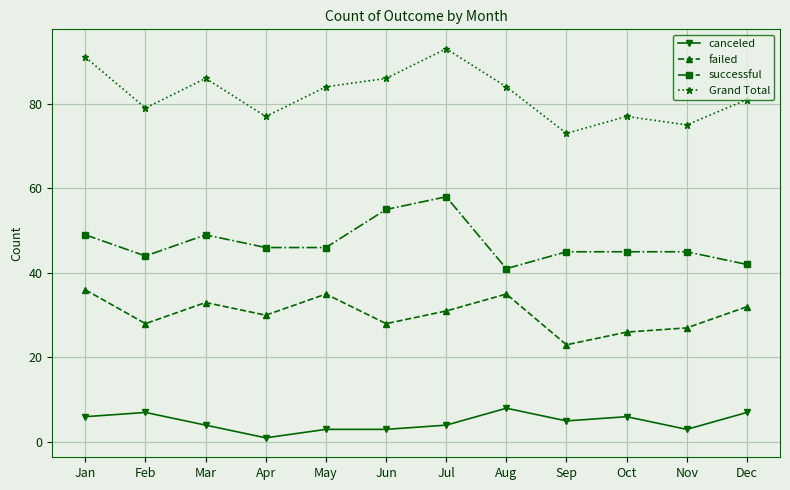

How many lines are shown in the chart?

4